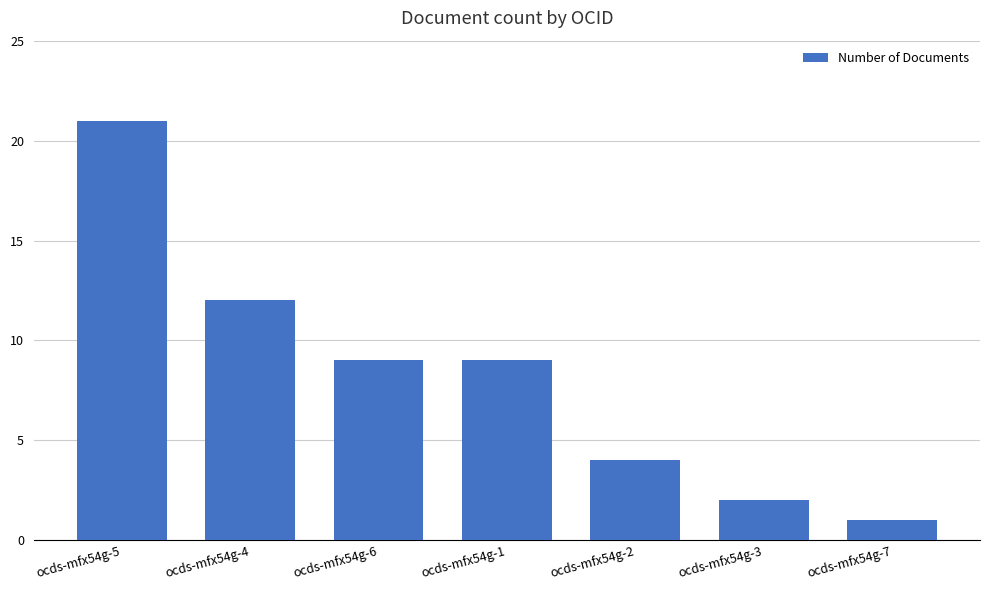

Is it true that the value at ocds-mfx54g-6 is 5?

False